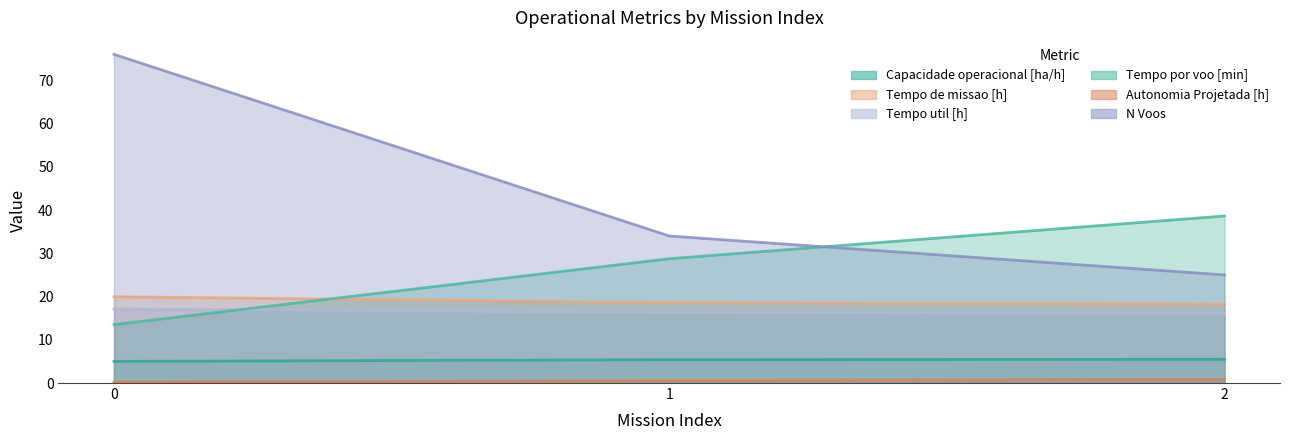

List the labels in order of Tempo util [h] value, smallest first.

2, 1, 0